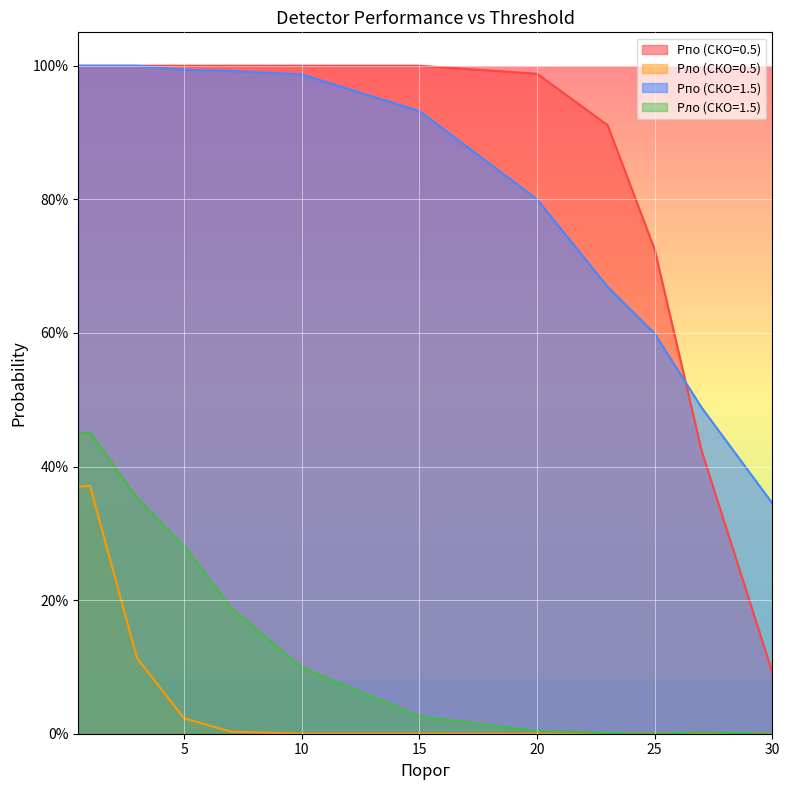

Reading left to right, transcribe all the data shown in this chart.

Pпо (СКО=0.5): 0.5=1.0	1=1.0	3=1.0	5=1.0	7=1.0	10=1.0	15=1.0	20=1.0	23=0.9	25=0.7	27=0.4	30=0.1
Pло (СКО=0.5): 0.5=0.4	1=0.4	3=0.1	5=0.0	7=0.0	10=0.0	15=0.0	20=0.0	23=0.0	25=0.0	27=0.0	30=0.0
Pпо (СКО=1.5): 0.5=1.0	1=1.0	3=1.0	5=1.0	7=1.0	10=1.0	15=0.9	20=0.8	23=0.7	25=0.6	27=0.5	30=0.3
Pло (СКО=1.5): 0.5=0.4	1=0.5	3=0.4	5=0.3	7=0.2	10=0.1	15=0.0	20=0.0	23=0.0	25=0.0	27=0.0	30=0.0